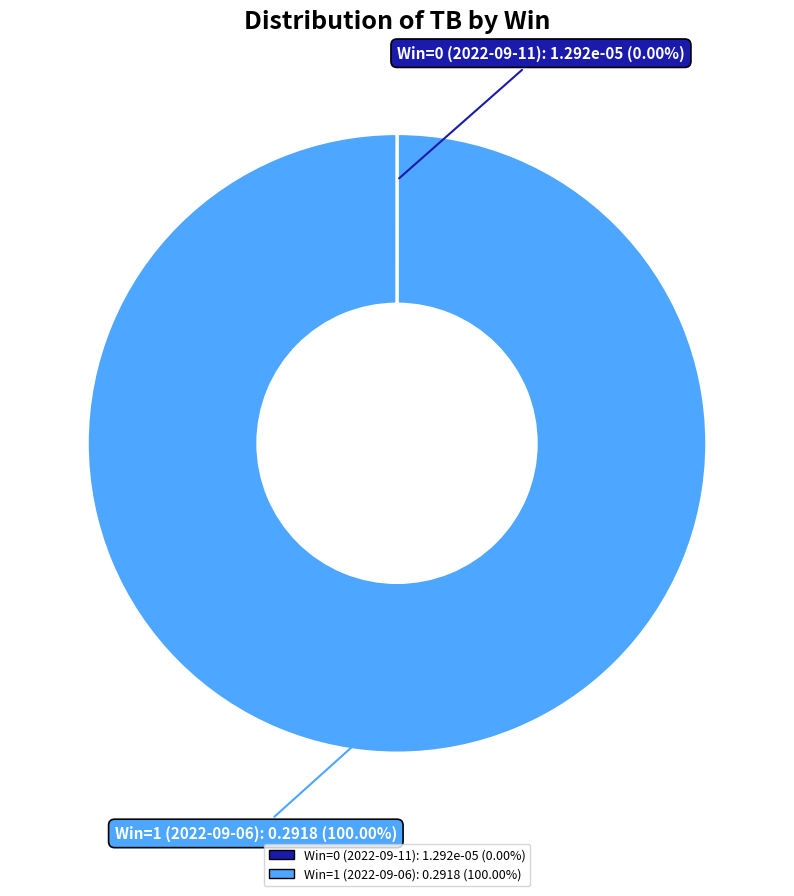

Is it true that Win=1 (2022-09-06) is 100% of the pie?

True